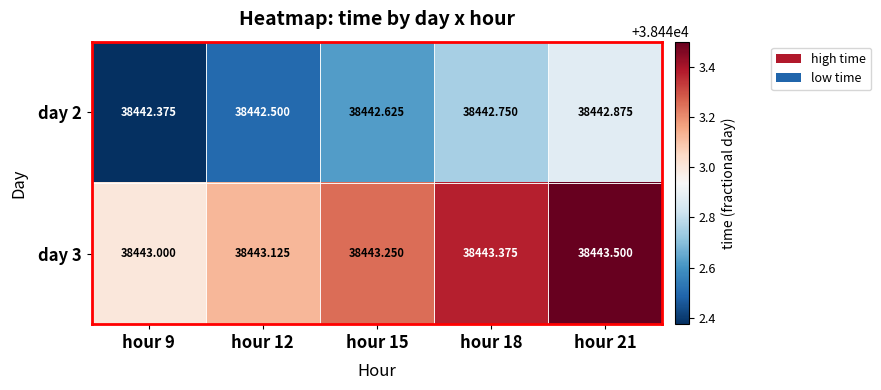

Is the value of day 2 at hour 21 greater than the value of day 3 at hour 9?

No